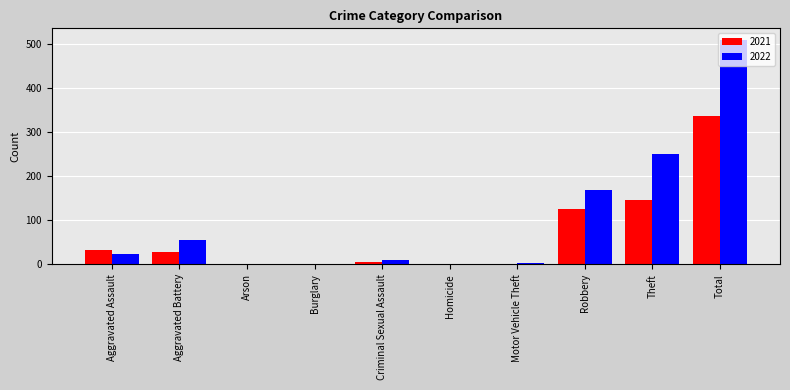

True or false: 2021 has a value of 337 at Total.

True